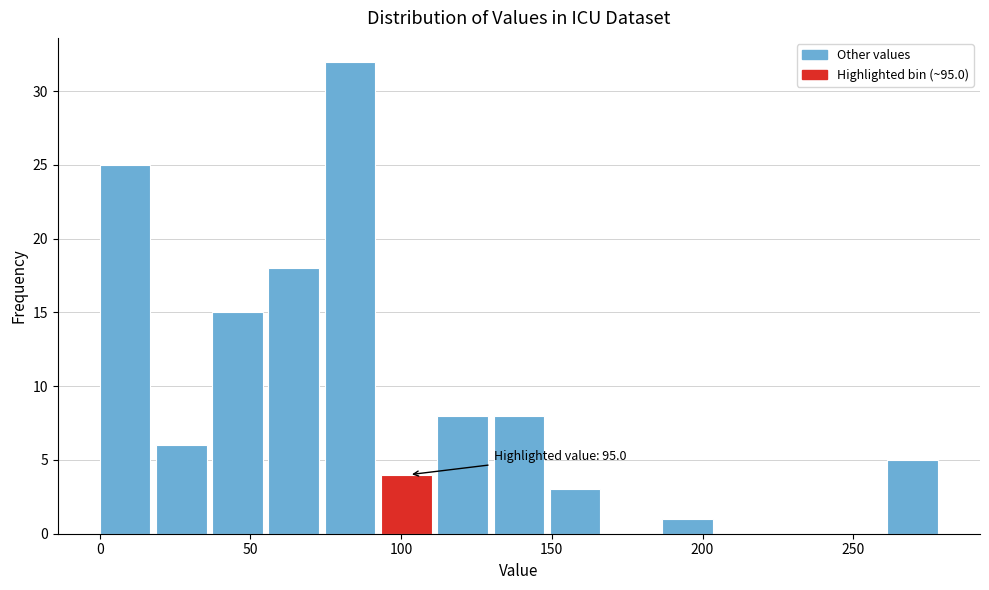

Read against the x-axis, roughly where is the centre of the tallest bar?

85